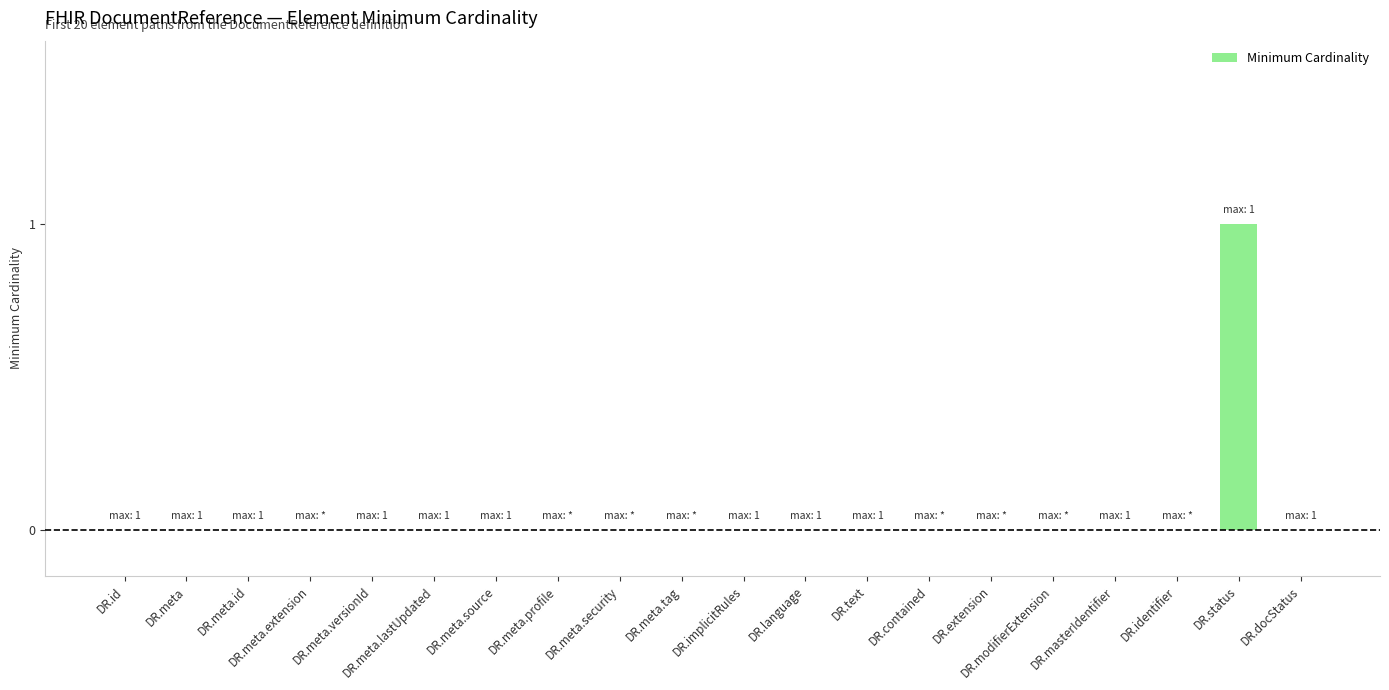

Does the chart contain stacked bars?

No